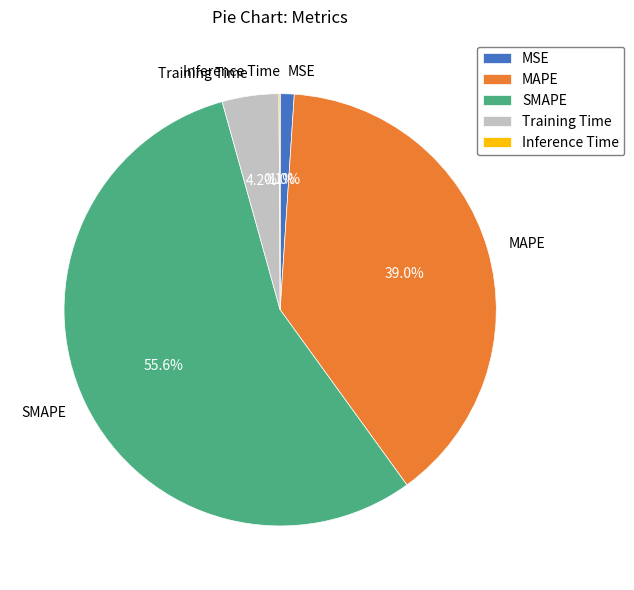

Combined, do MAPE and SMAPE account for over 50%?

Yes